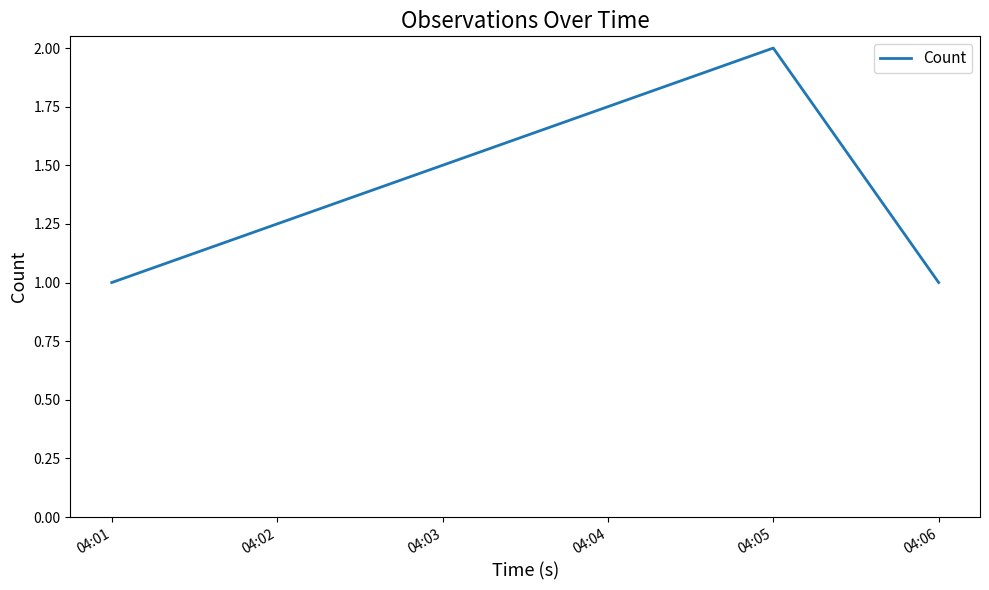

Approximately how many times larger is the value at 04:06 compared to 04:05?

0.5